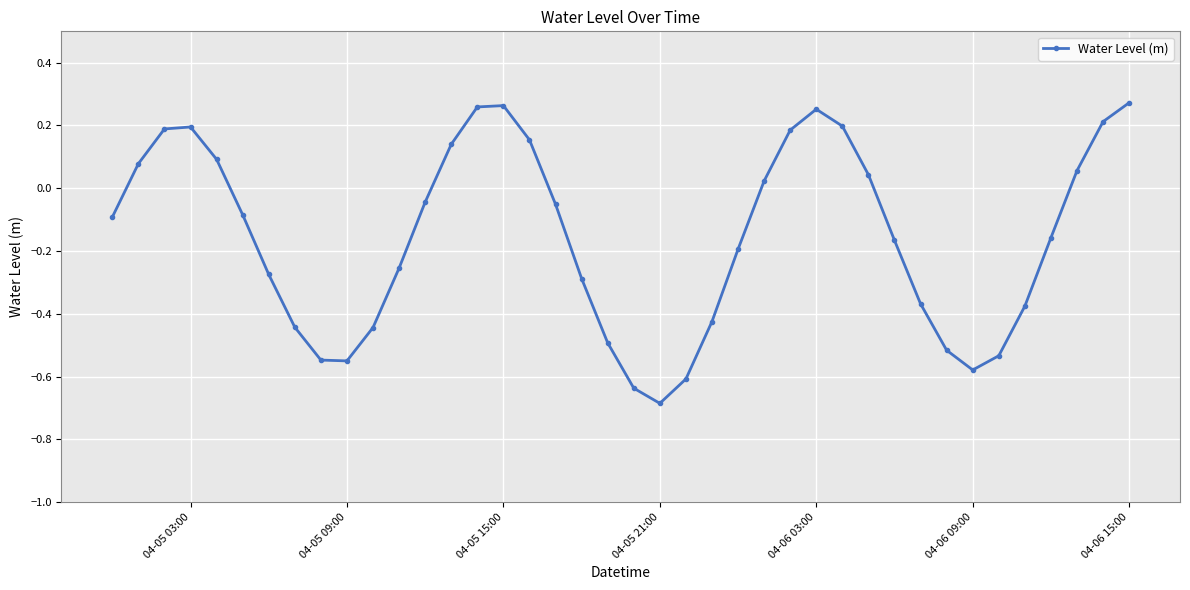

What is the difference between the maximum and minimum values?

1.0